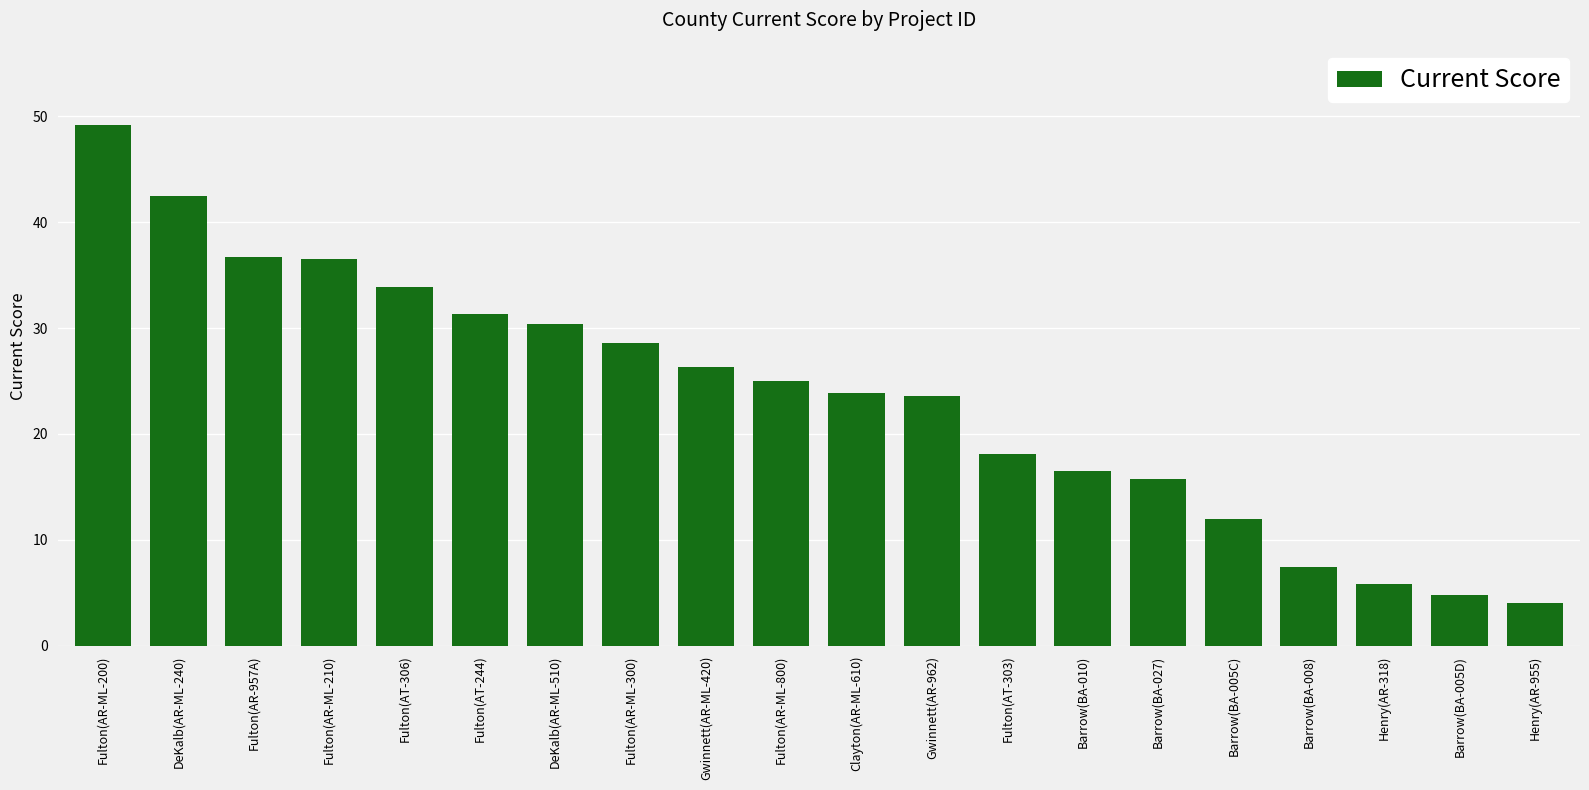

What is the sum of the values at Barrow(BA-008) and DeKalb(AR-ML-510)?

37.9